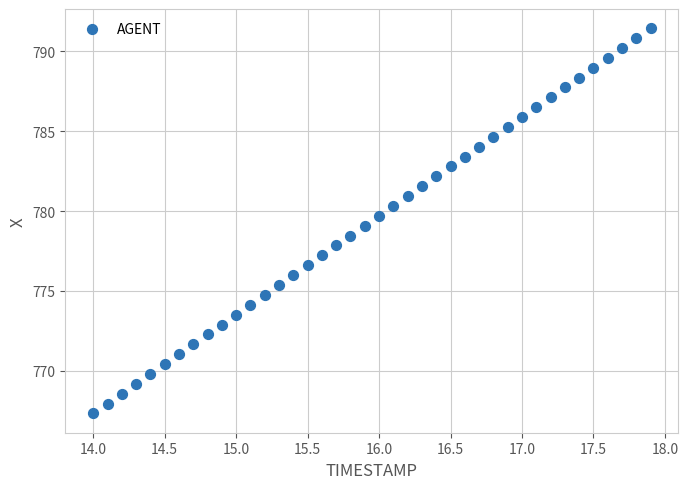

What is the range of X values (max minus min)?

3.9